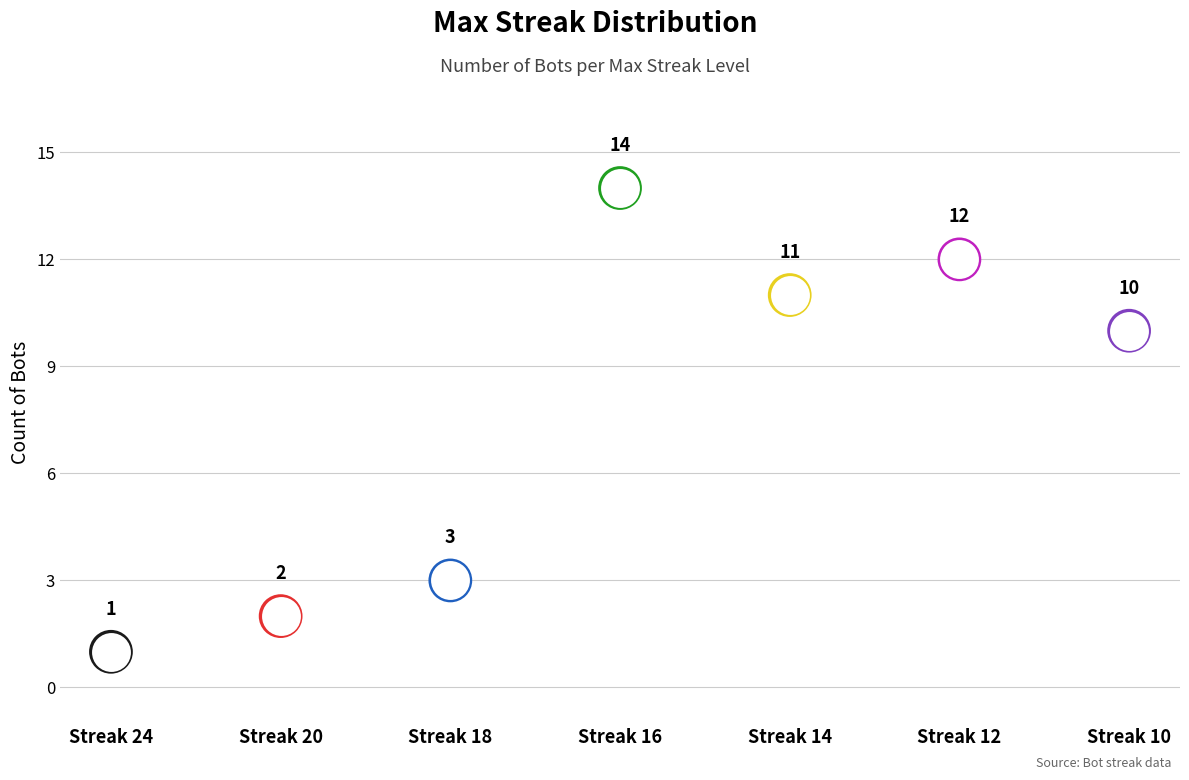

What is the change in value from 16 to 12?

-2